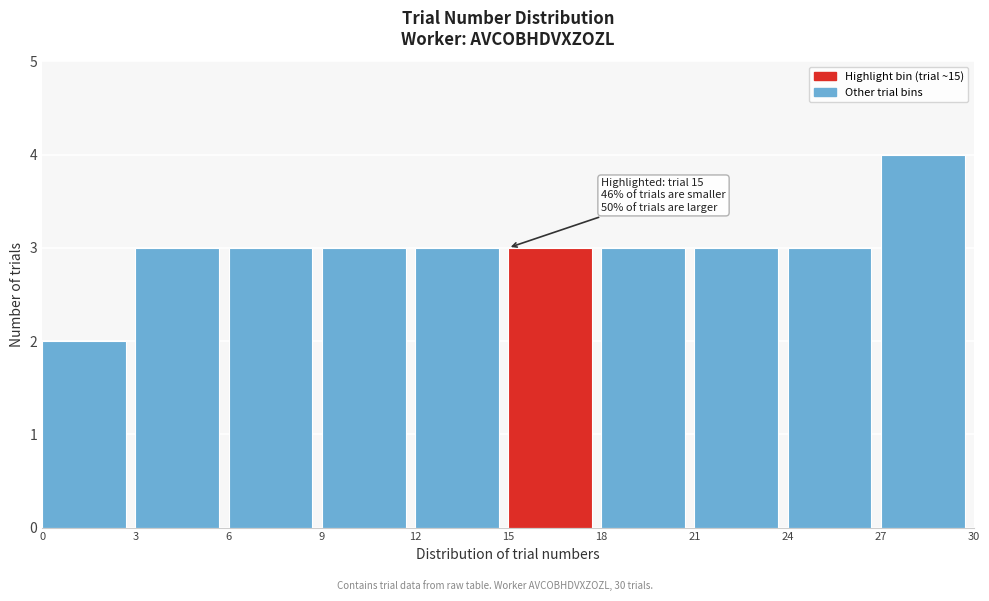

Which range on the x-axis has the tallest bar?

27 to 30